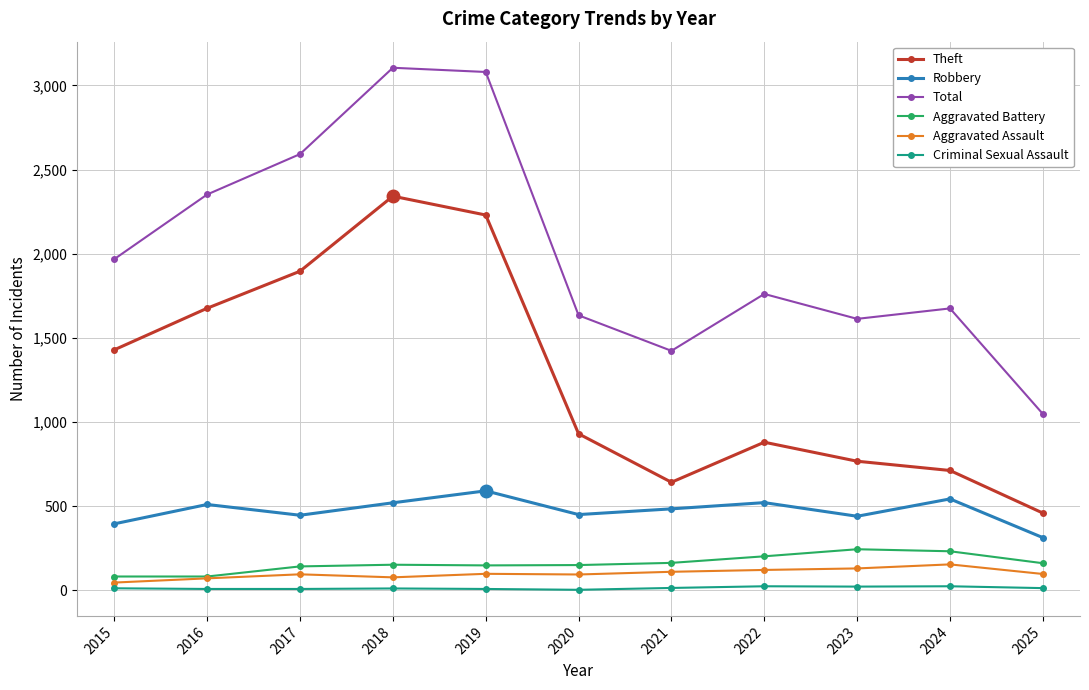

True or false: Robbery has a value of 133 at 2017.

False